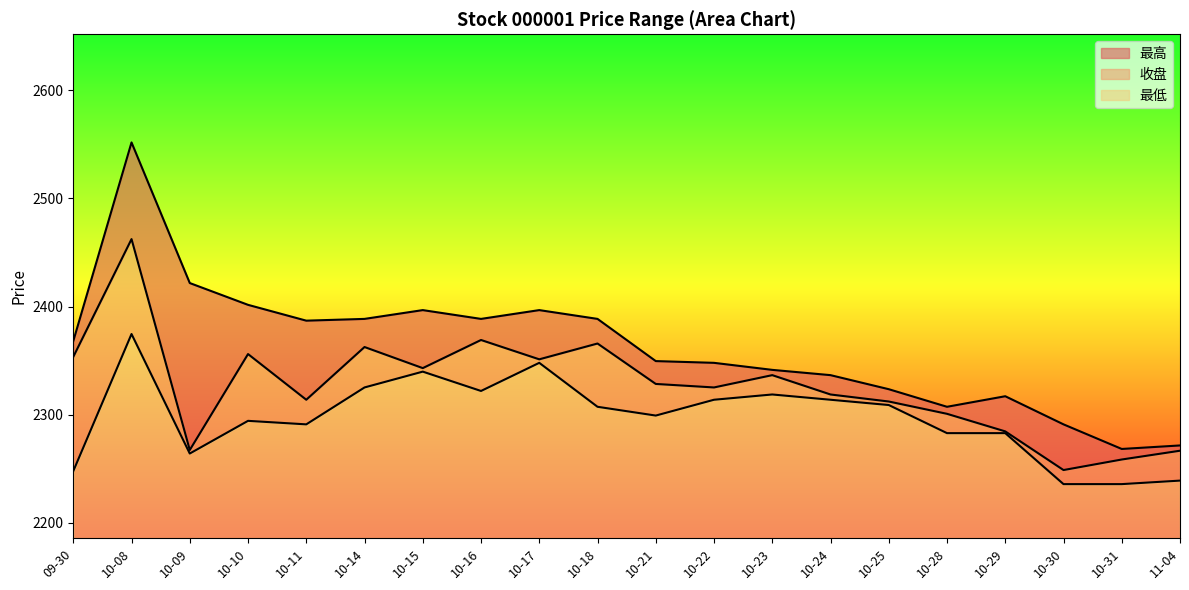

At how many categories does at least one series exceed 2487?

1